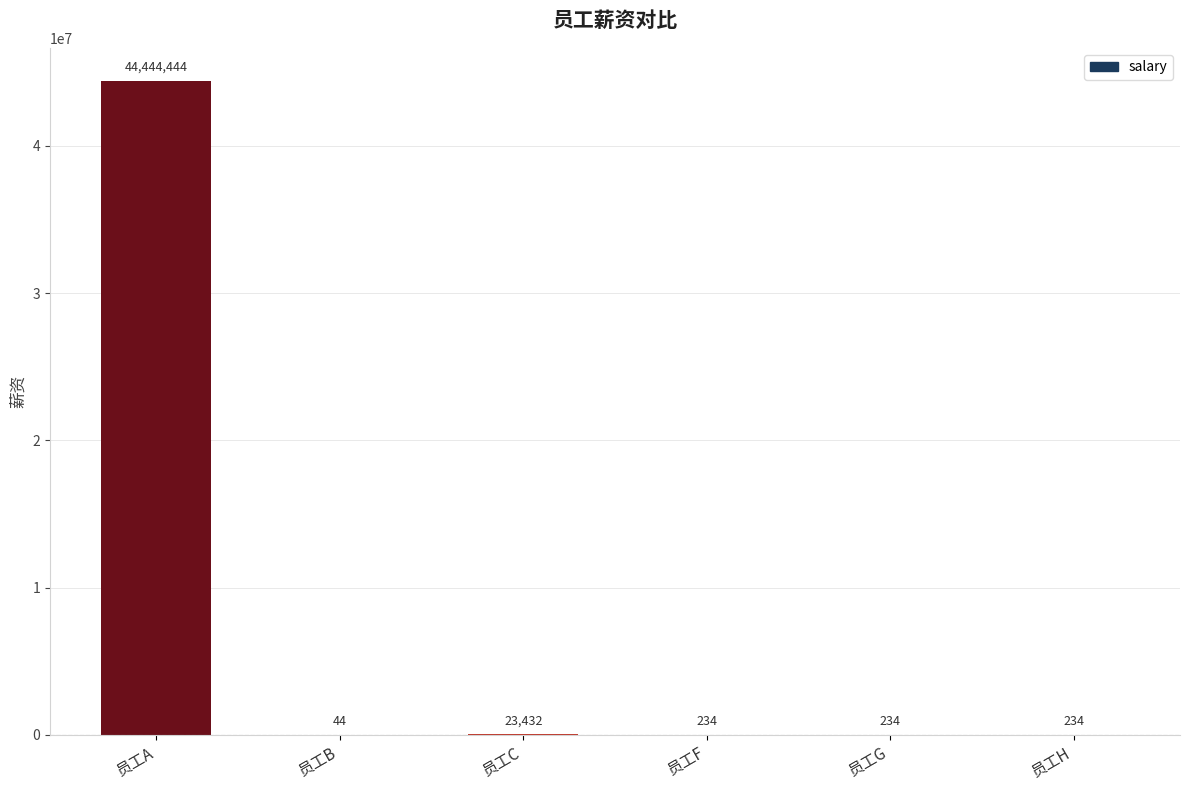

Reading left to right, transcribe all the data shown in this chart.

44444444	44	23432	234	234	234